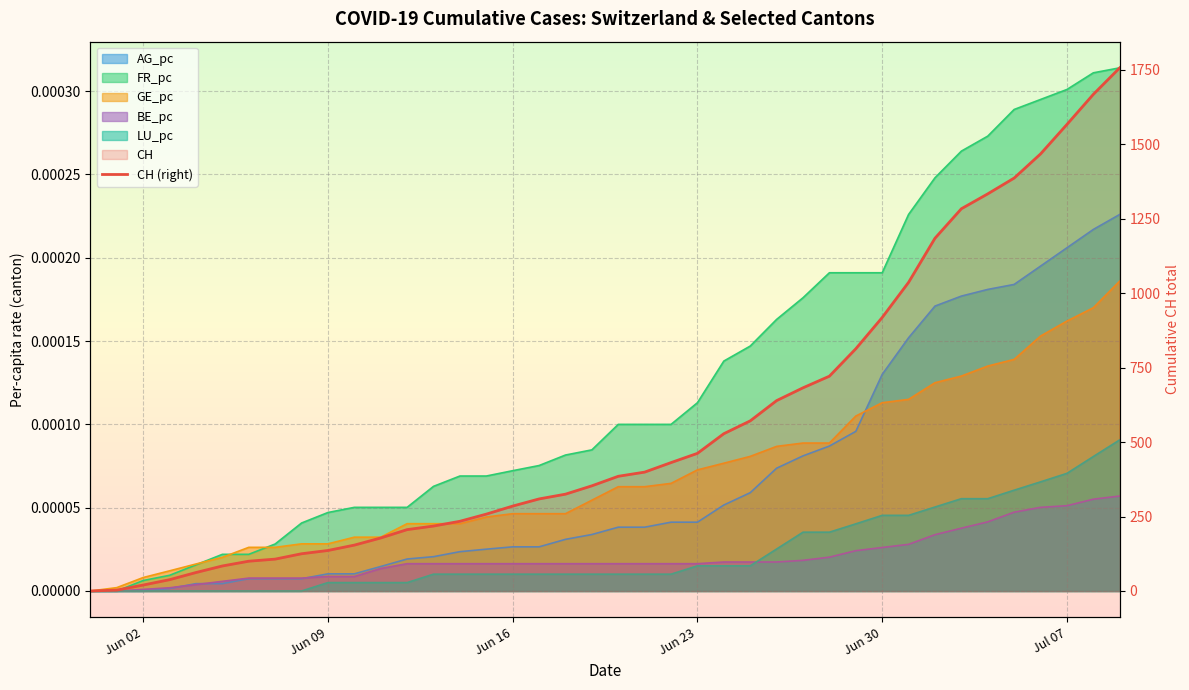

What is the difference between the values at 16 and 8?

160